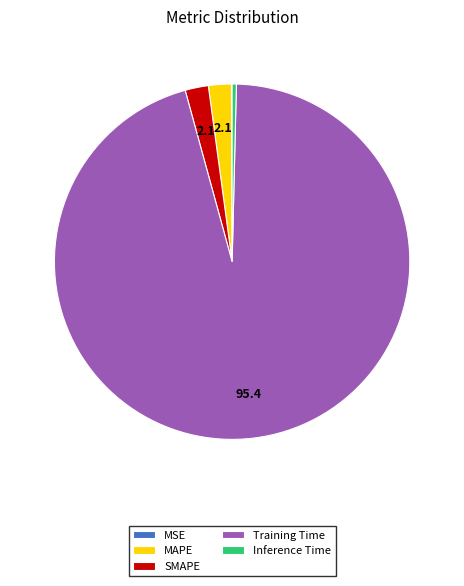

The SMAPE slice represents 2% of the pie. True or false?

True